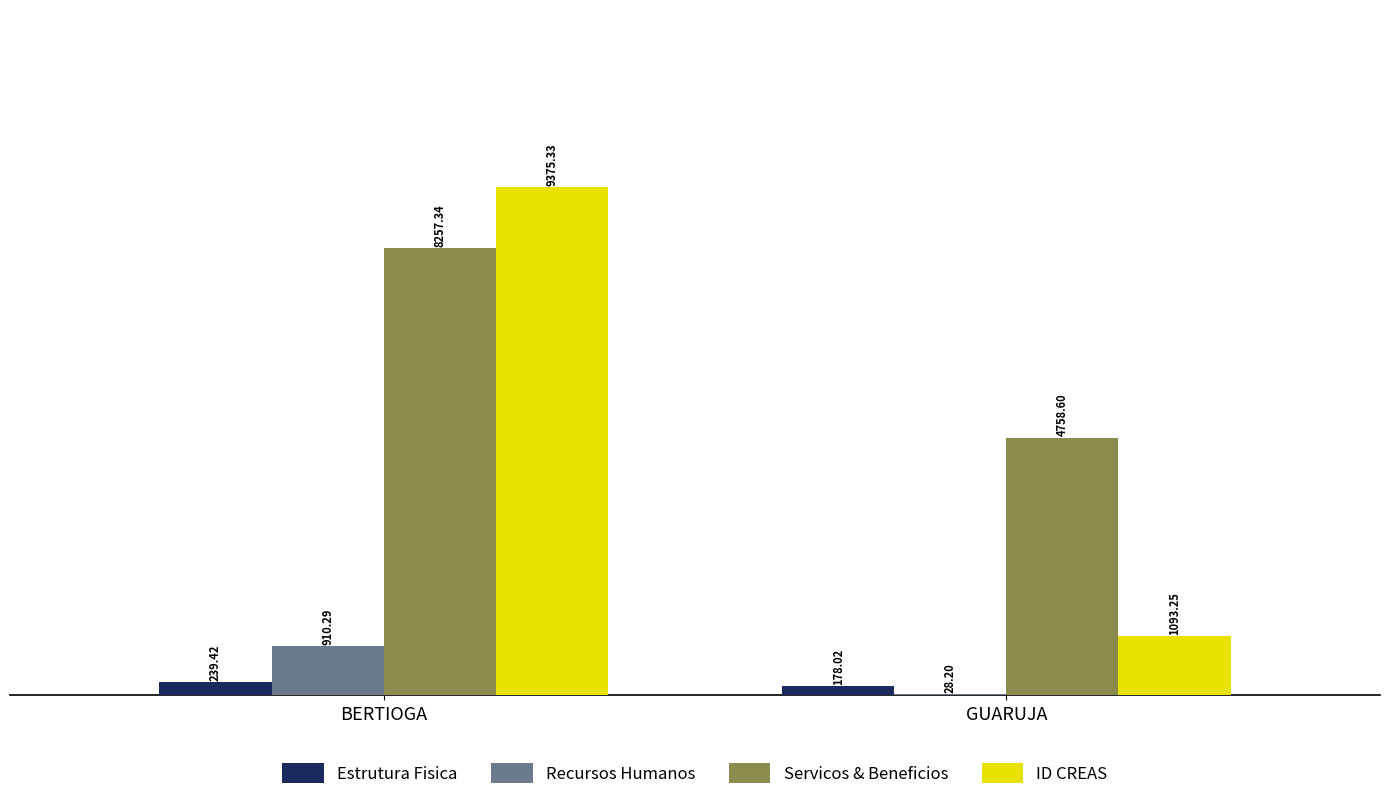

Where is Recursos Humanos nearest to the value 469?

GUARUJA